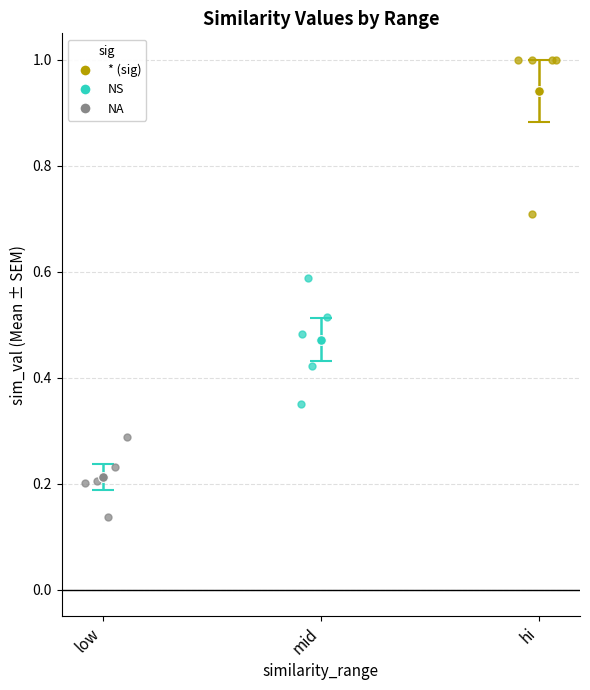

Is the value of mid (NS) at 4 greater than the value of low (NS) at mid?

Yes